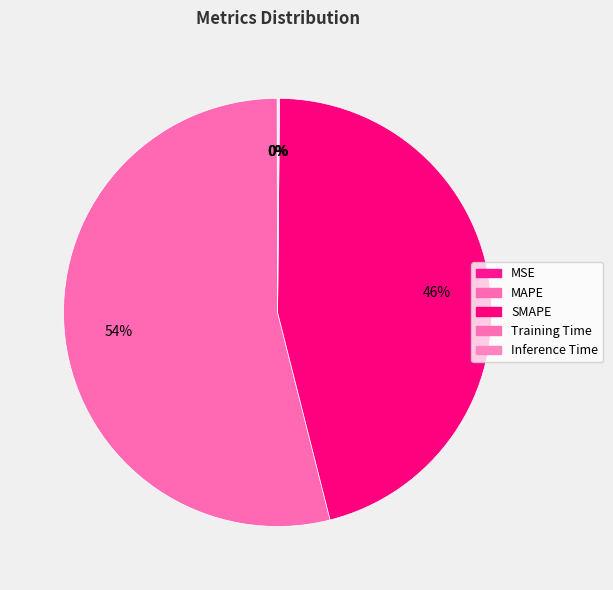

Which category accounts for the majority?

MAPE